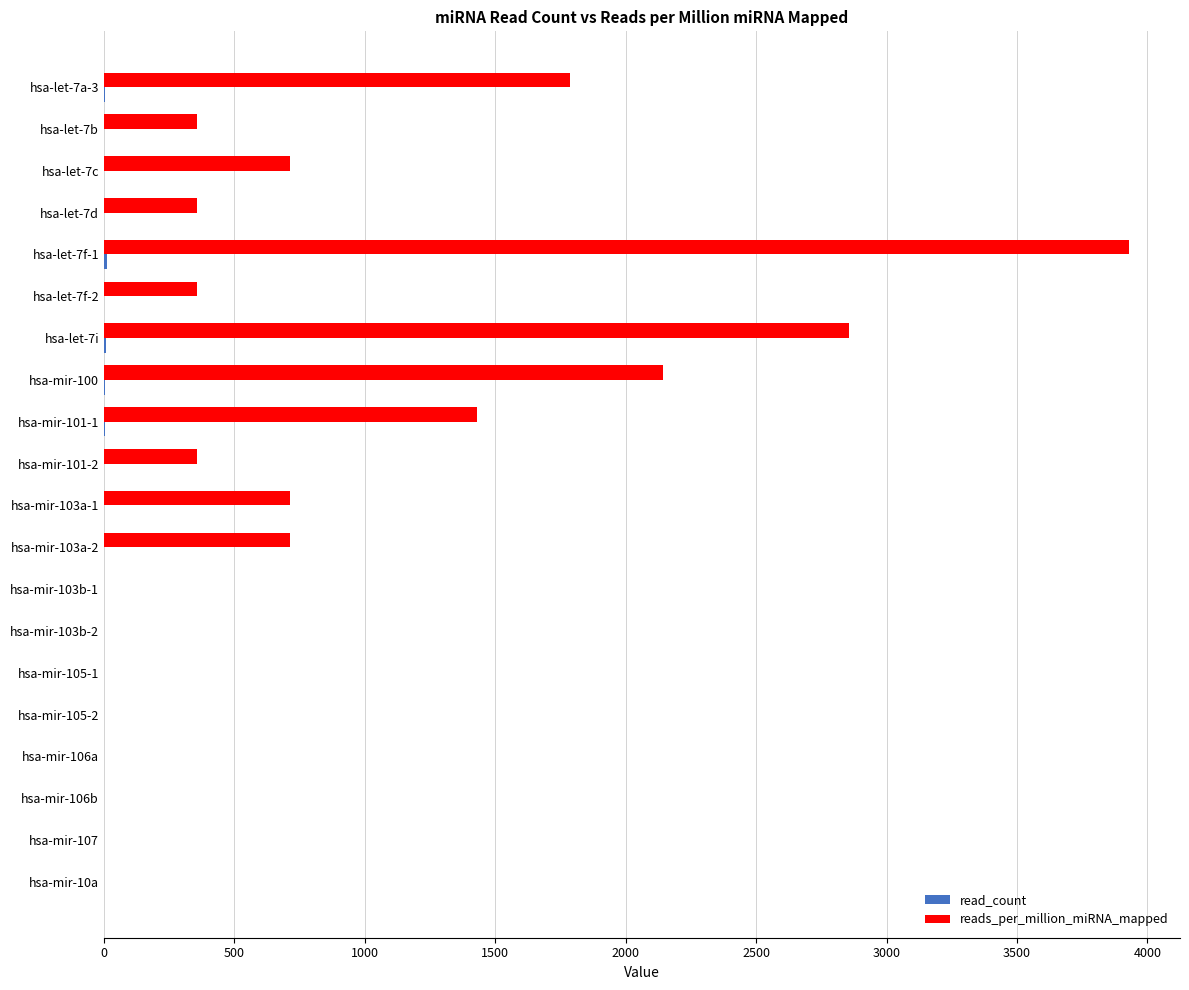

What is the average value of the reads_per_million_miRNA_mapped series?

785.7